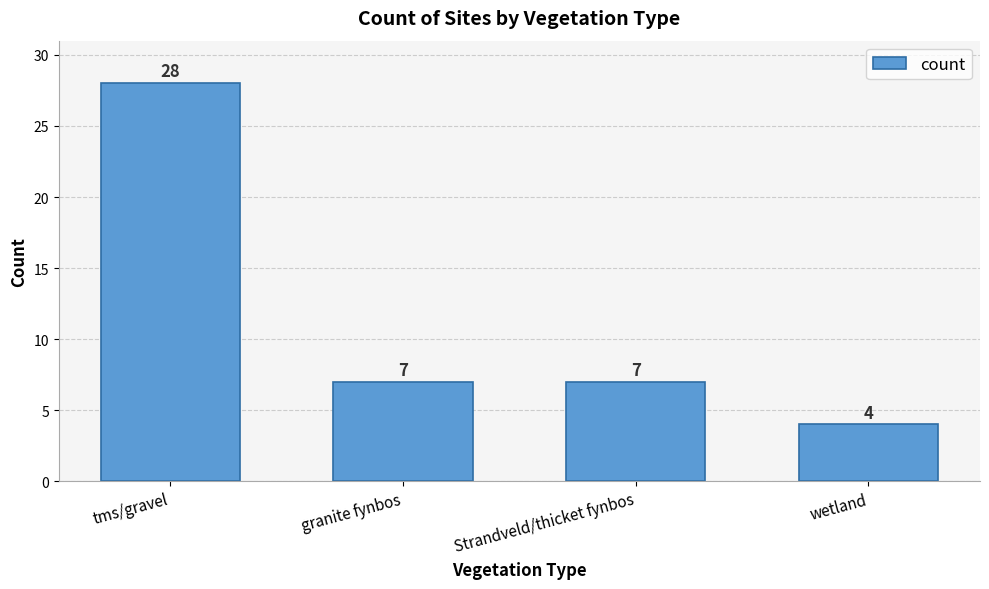

What is the ratio of the value at wetland to the value at granite fynbos?

0.6